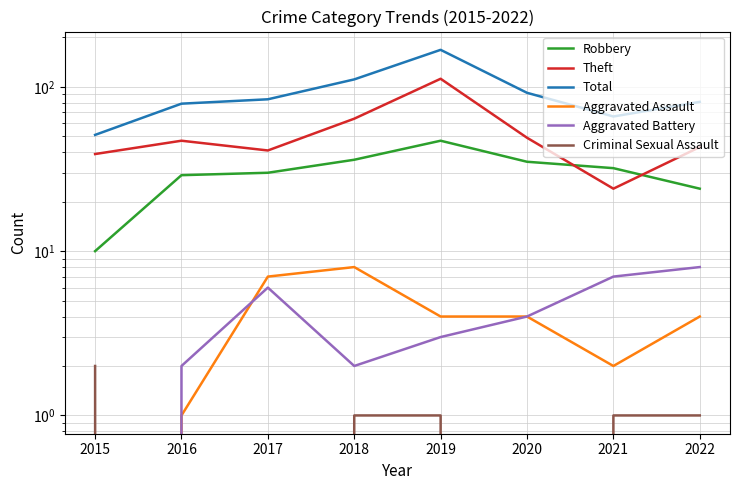

Where do Theft and Robbery first cross each other?

2020 and 2021